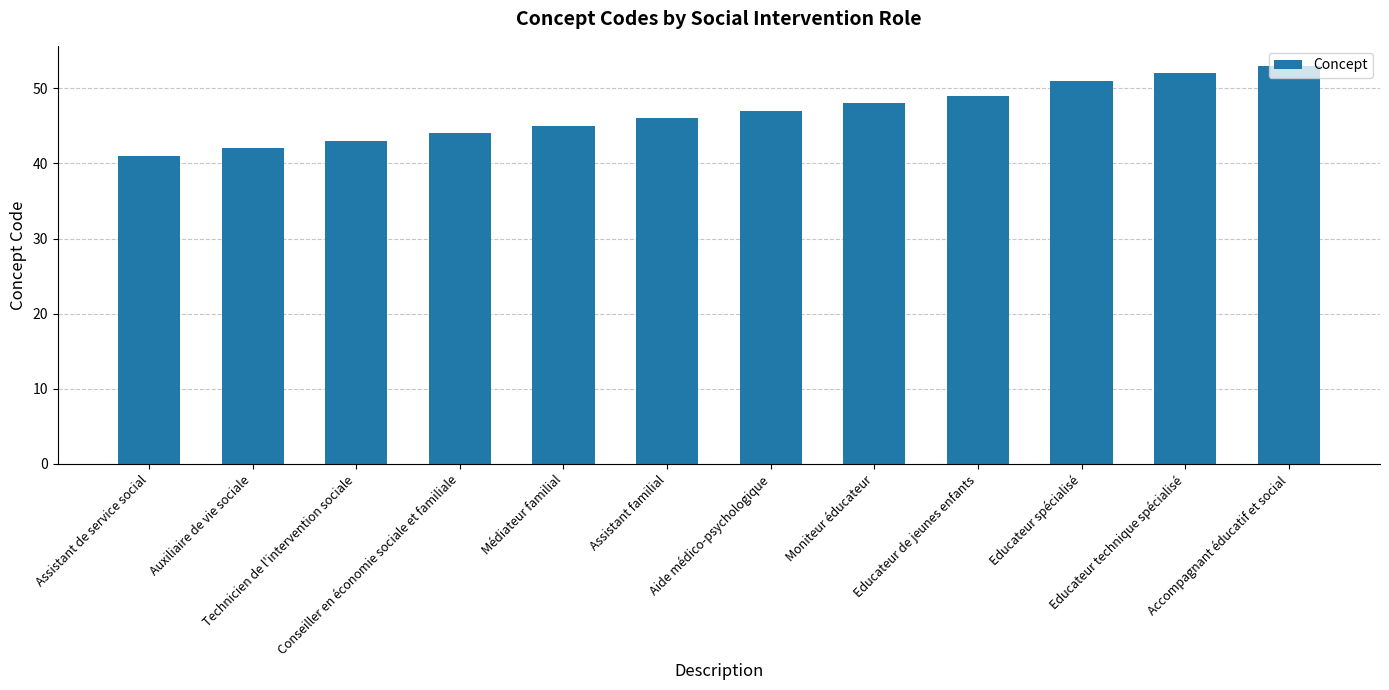

Rank the categories by value from lowest to highest.

Assistant de service social, Auxiliaire de vie sociale, Technicien de l'intervention sociale, Conseiller en économie sociale et familiale, Médiateur familial, Assistant familial, Aide médico-psychologique, Moniteur éducateur, Educateur de jeunes enfants, Educateur spécialisé, Educateur technique spécialisé, Accompagnant éducatif et social